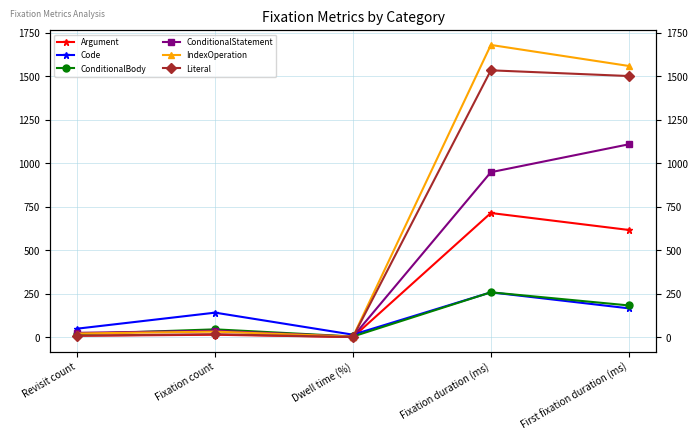

What is the difference between the Code values at Revisit count and First fixation duration (ms)?

116.9